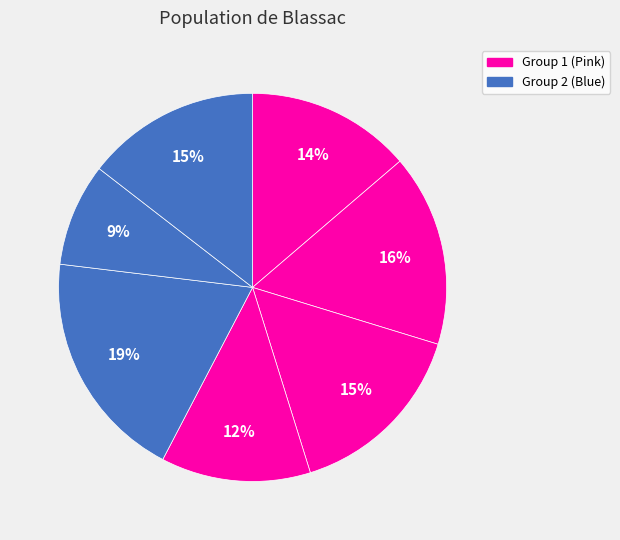

How many slices are in this pie chart?

7